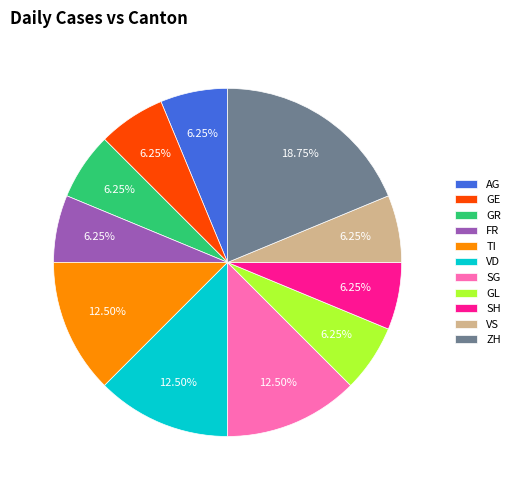

Is the sum of VS and AG greater than half?

No